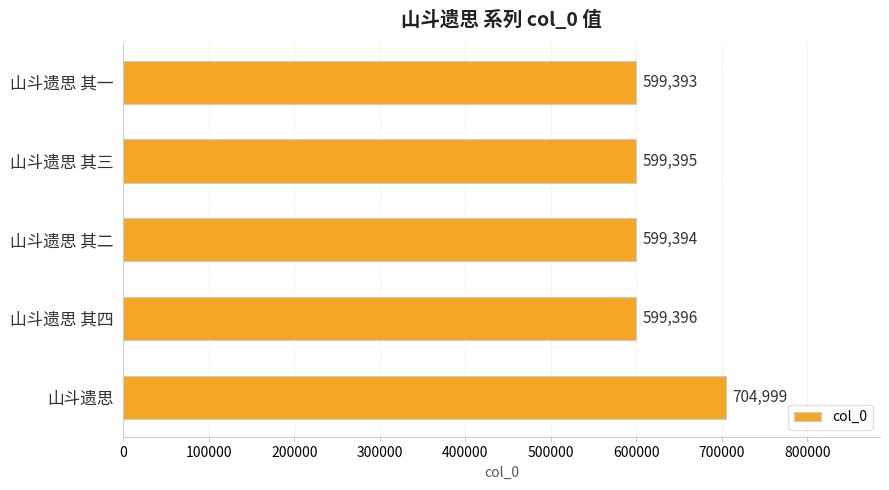

What is the minimum value shown in the chart?

599393